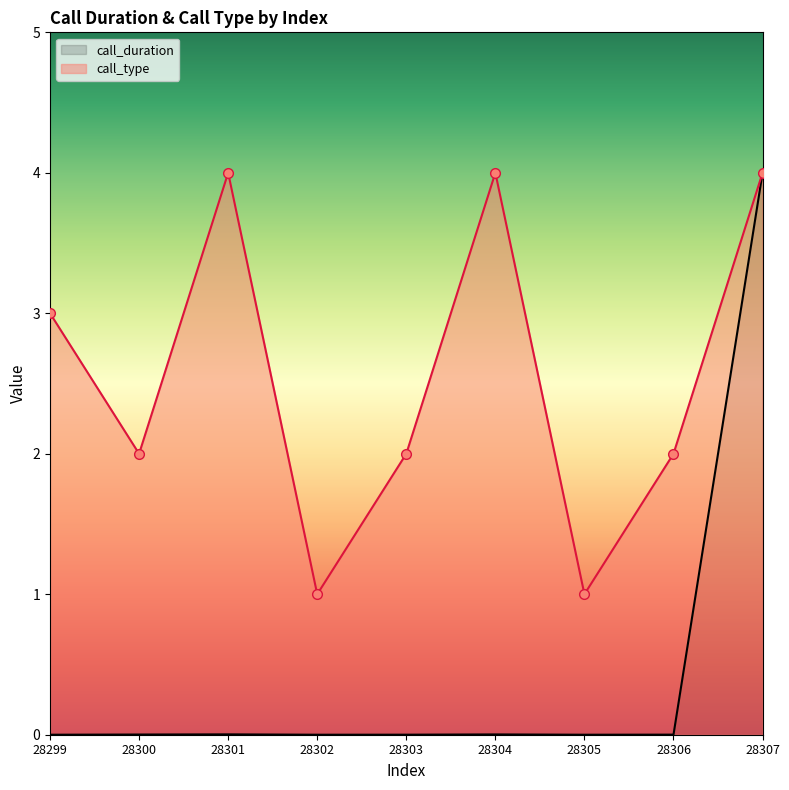

Which series has the largest range (max minus min)?

call_duration